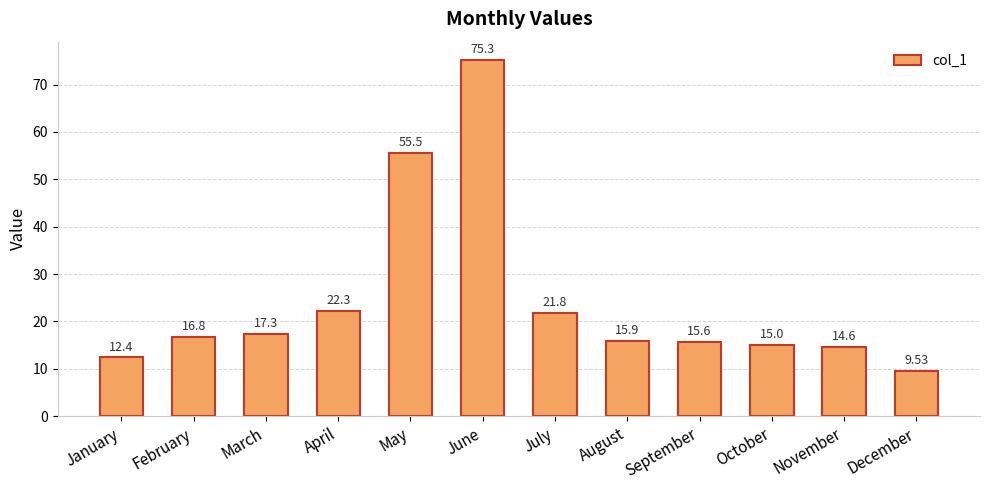

What is the sum of the values at January and October?

27.4